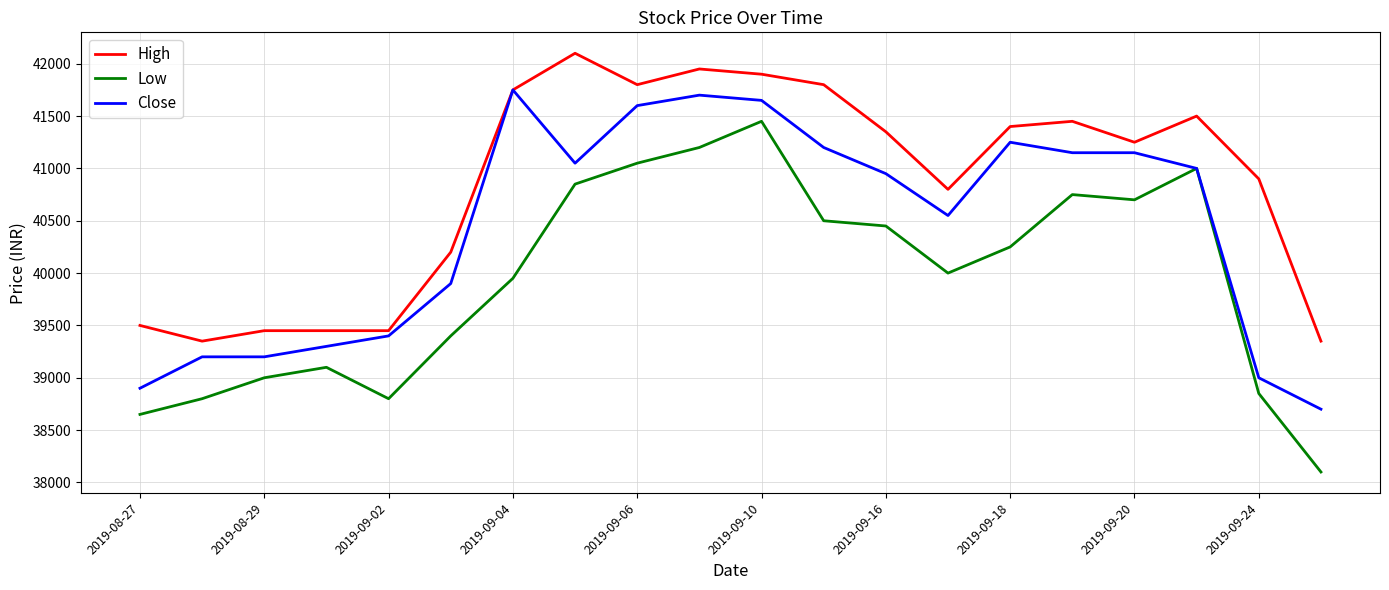

Rank the series by their average value, from lowest to highest.

Low, Close, High